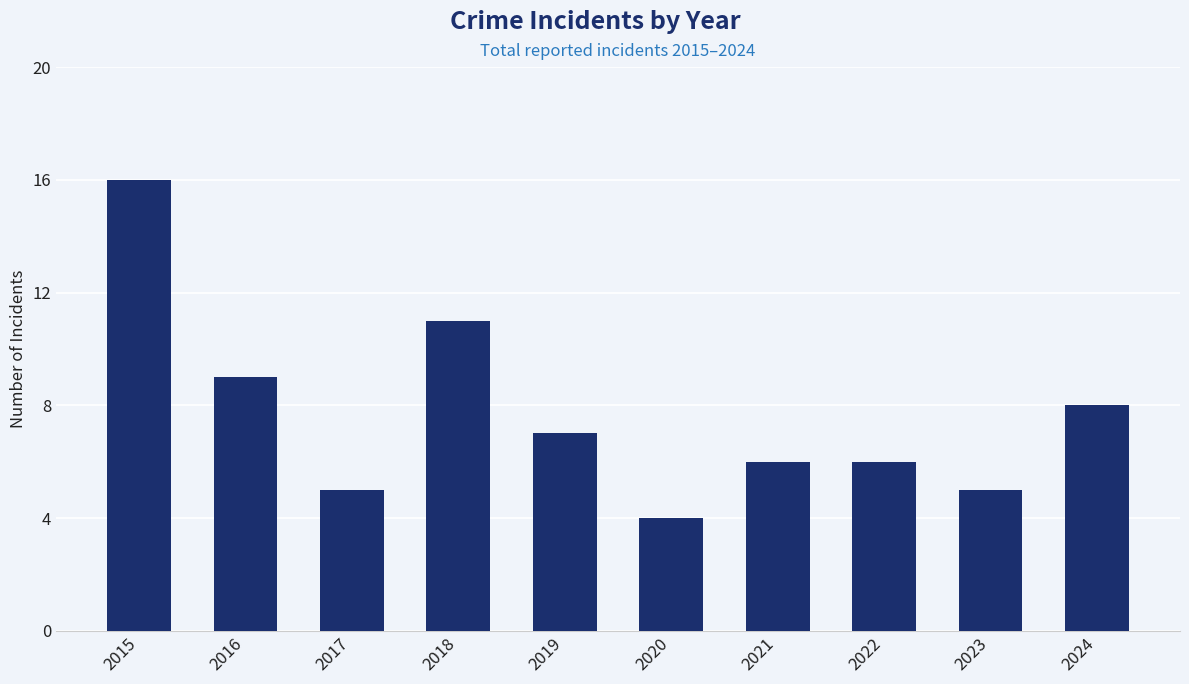

What is the sum of all values?

77